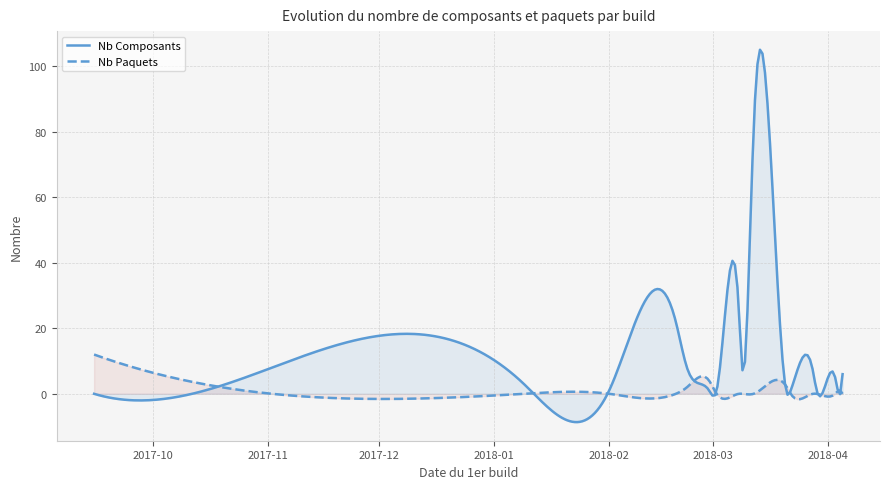

At which category is the sum across all series the highest?

2018-03-12